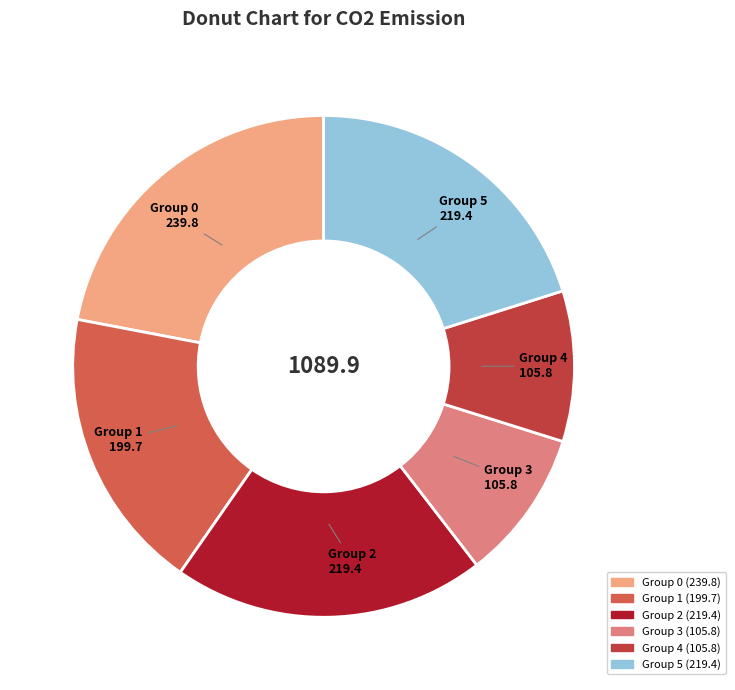

Is there any slice that represents more than half of the pie?

No